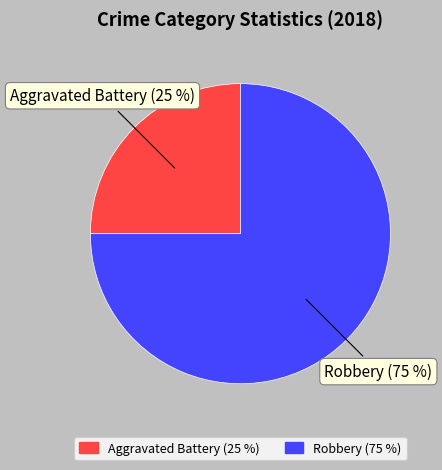

Count the number of slices in the pie.

2